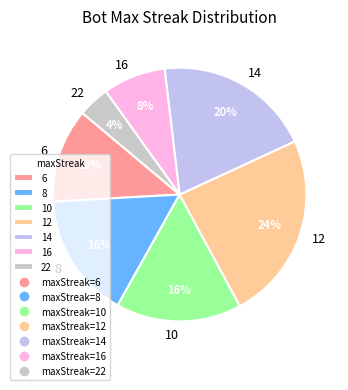

Combined, do 16 and 22 account for over 50%?

No